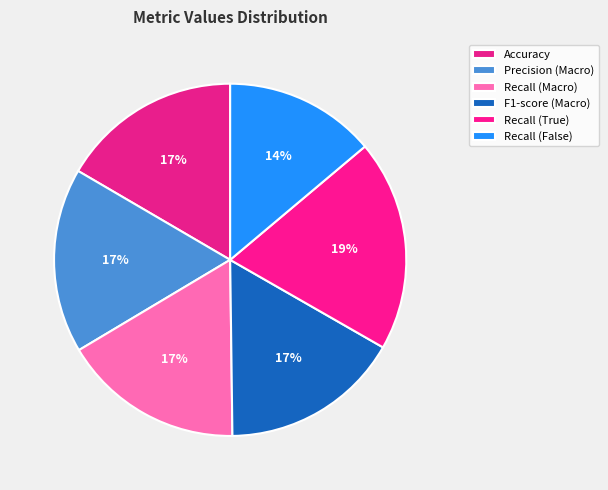

How many segments does this pie chart have?

6